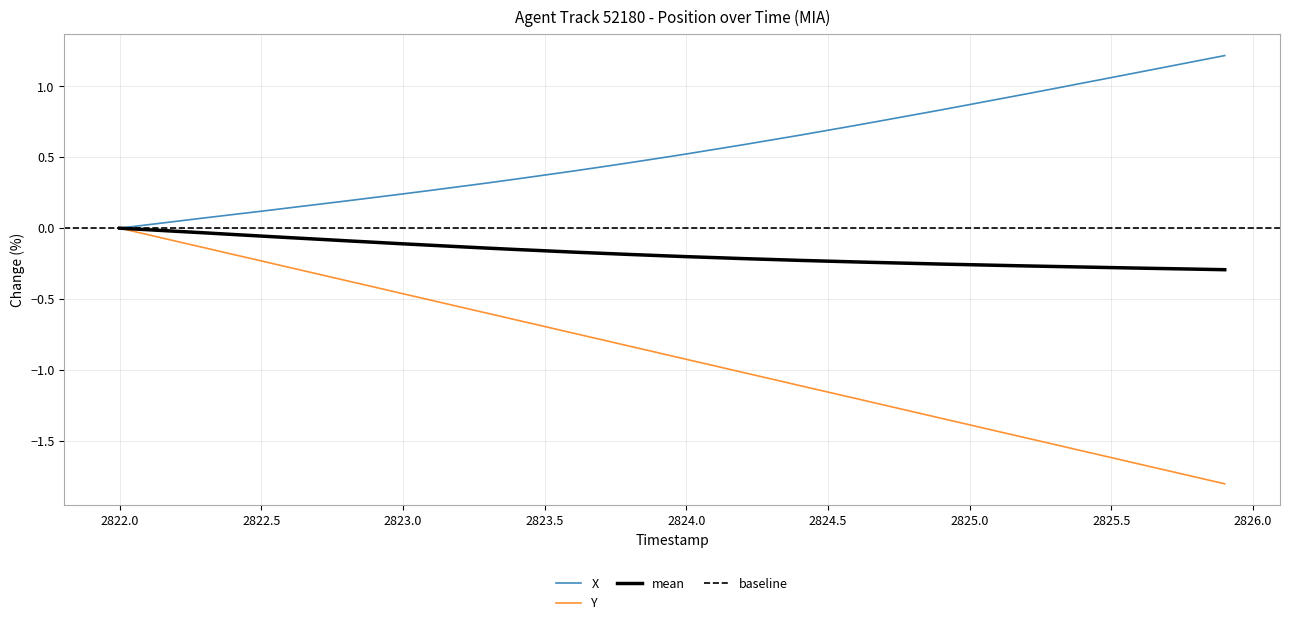

List the series in order of their overall mean, lowest first.

Y, X